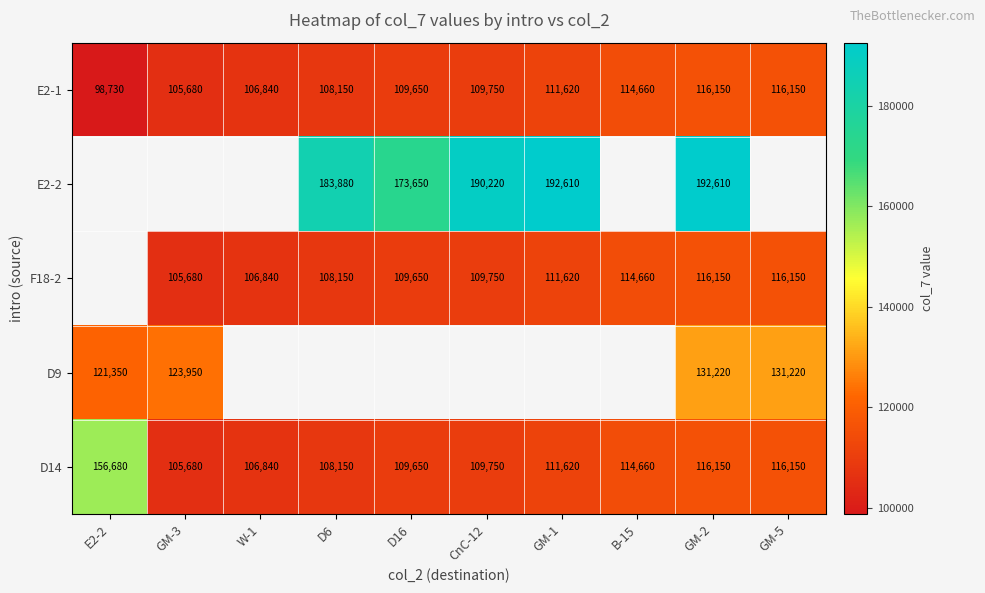

Is the value of E2-1 at D16 greater than the value of D9 at E2-2?

No